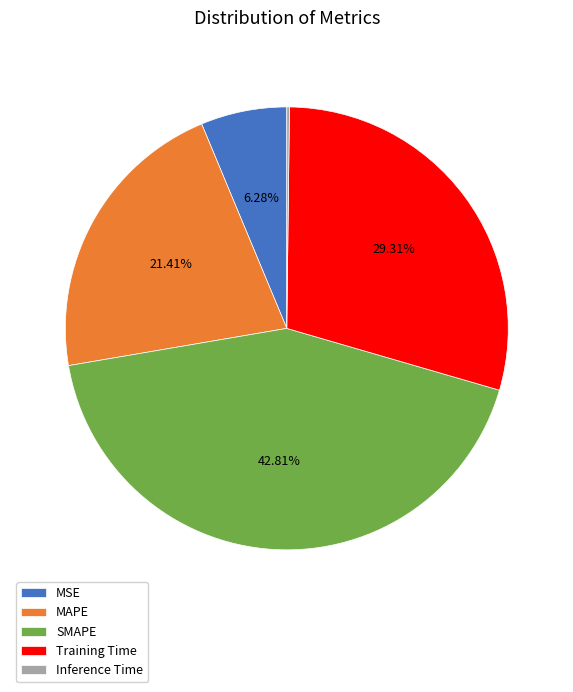

To the nearest percent, what percentage of the pie is SMAPE?

43%